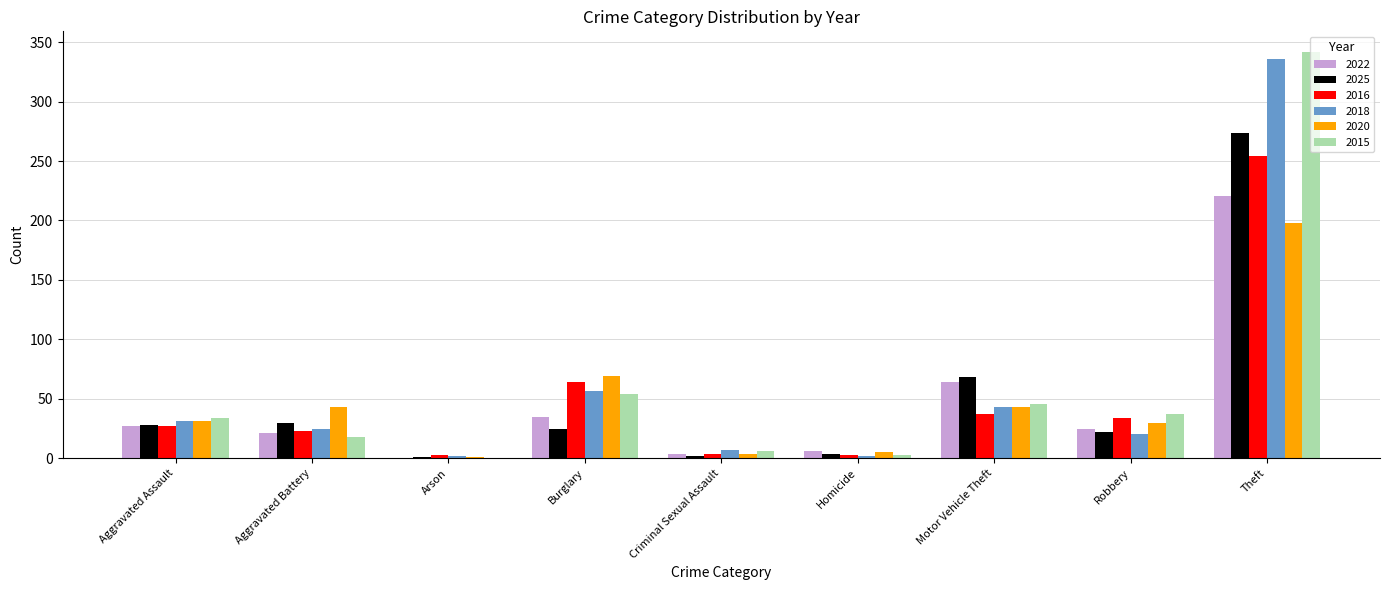

The value of 2025 at Burglary is 45. True or false?

False